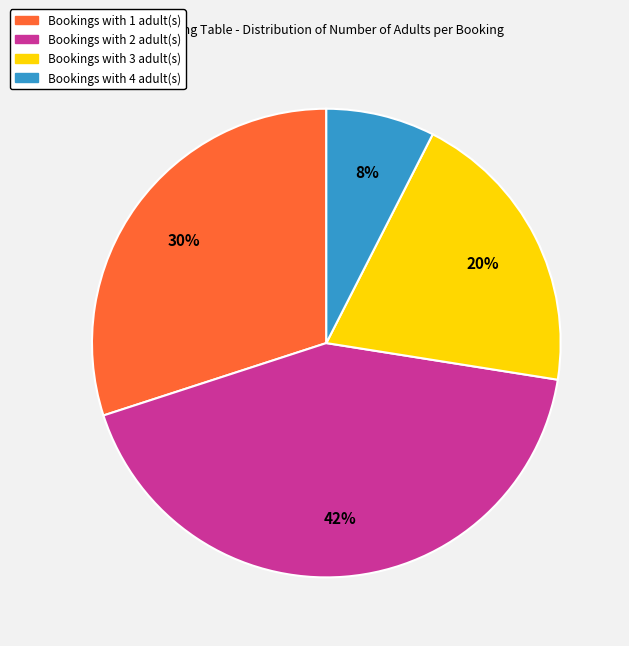

Does any single category account for the majority?

No